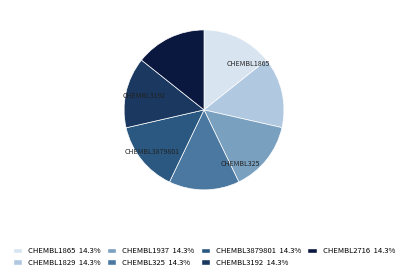

How many slices are in this pie chart?

7